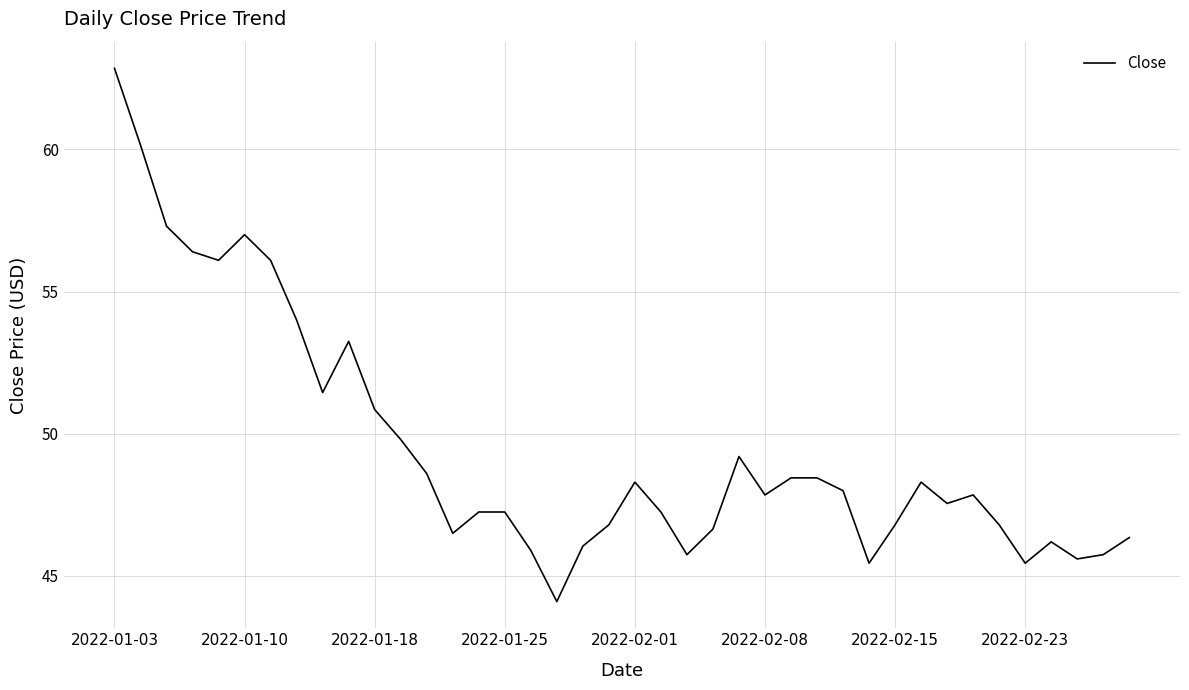

What is the smallest value displayed?

44.1